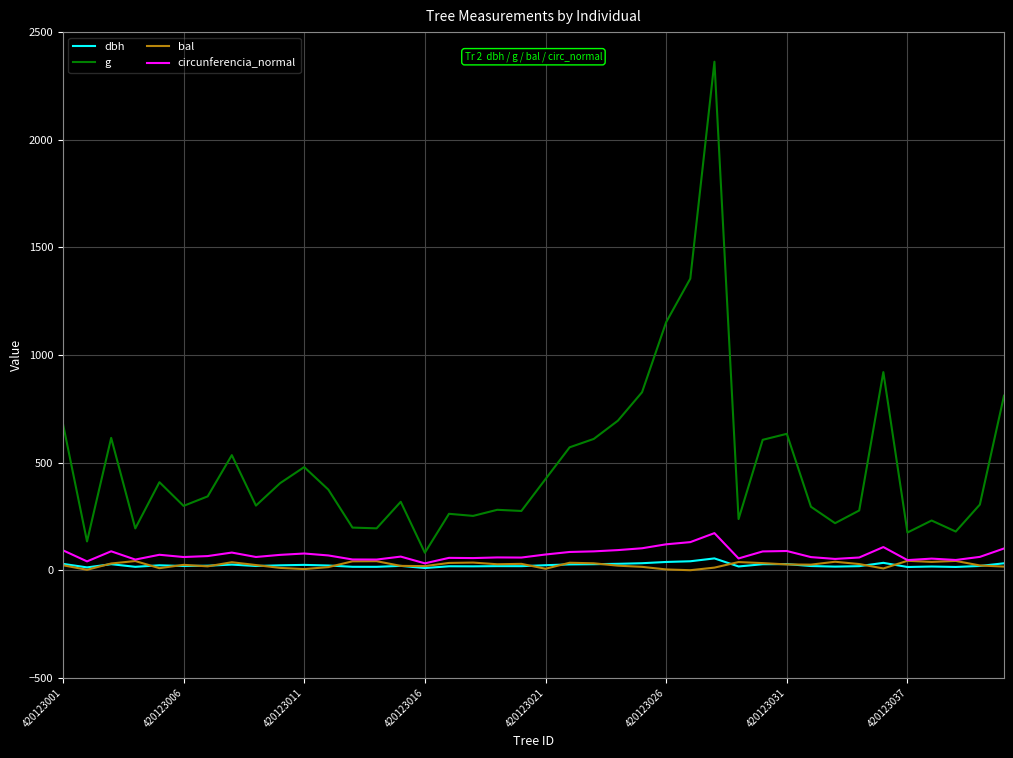

What is the average value of the bal series?

24.5